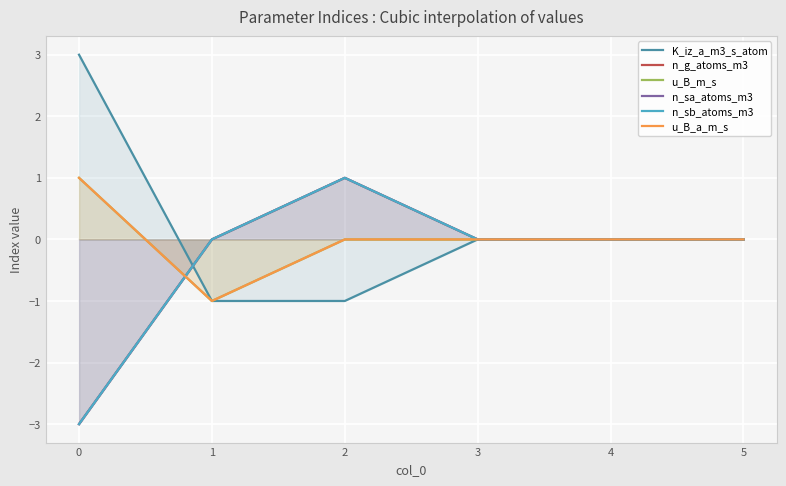

The K_iz_a_m3_s_atom series shows 2 at 0. True or false?

False